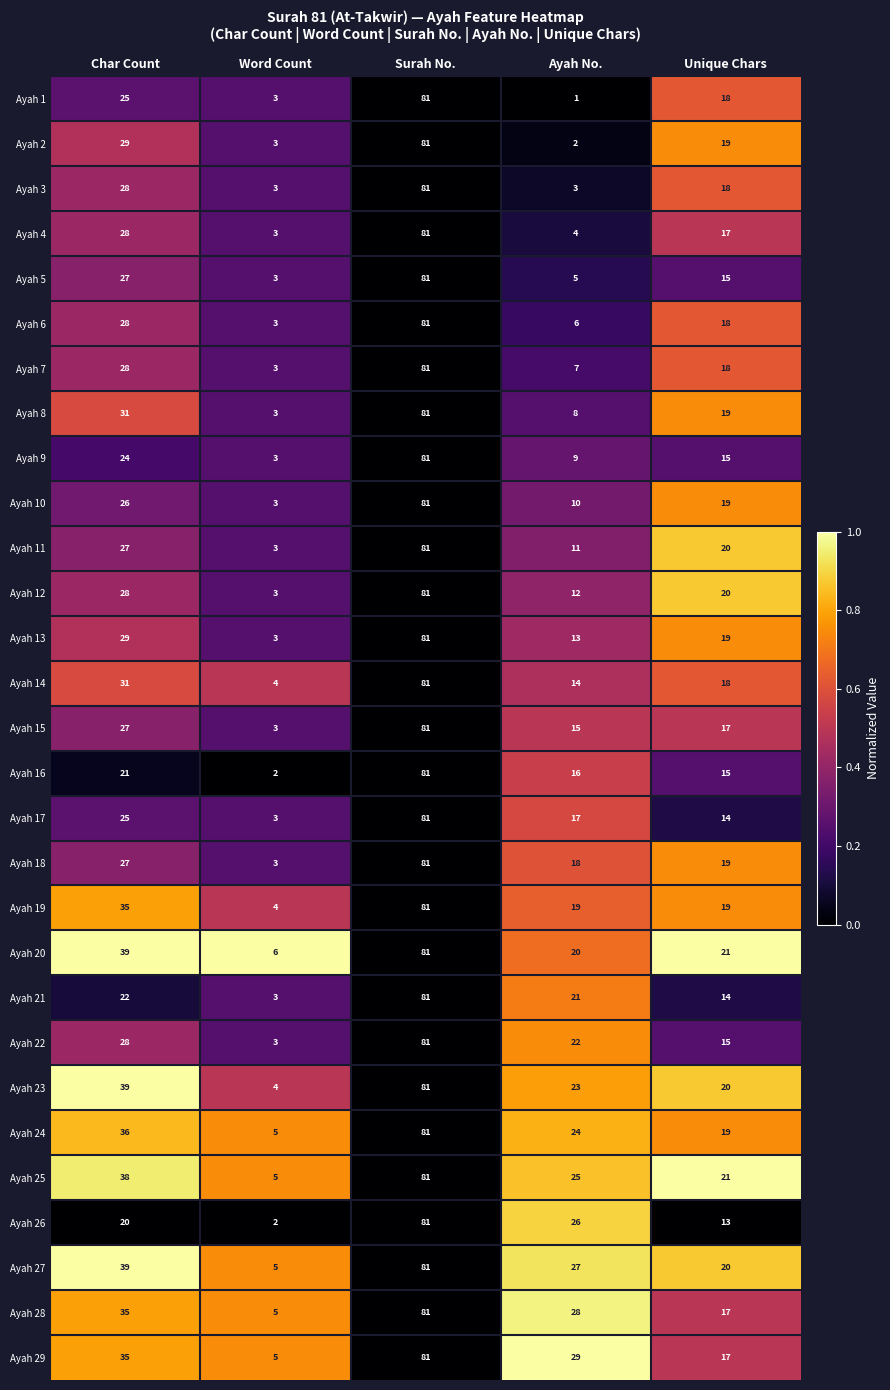

At which label does Ayah 6 reach its minimum?

Word Count